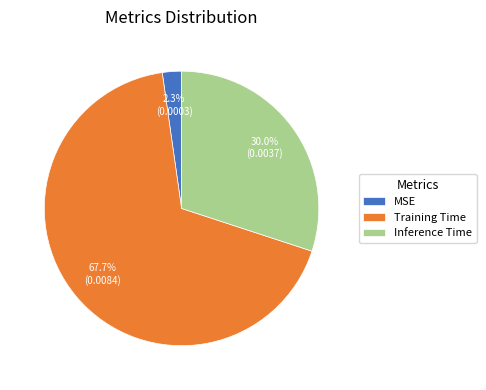

To the nearest percent, what is the difference between the largest and smallest slice percentages?

65%